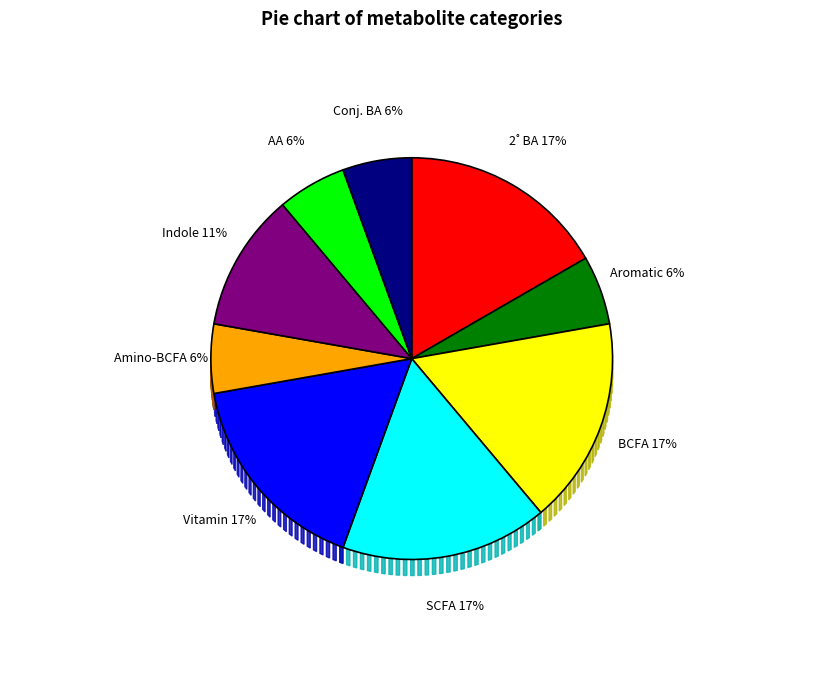

Combined, do 2˚ BA and BCFA account for over 50%?

No